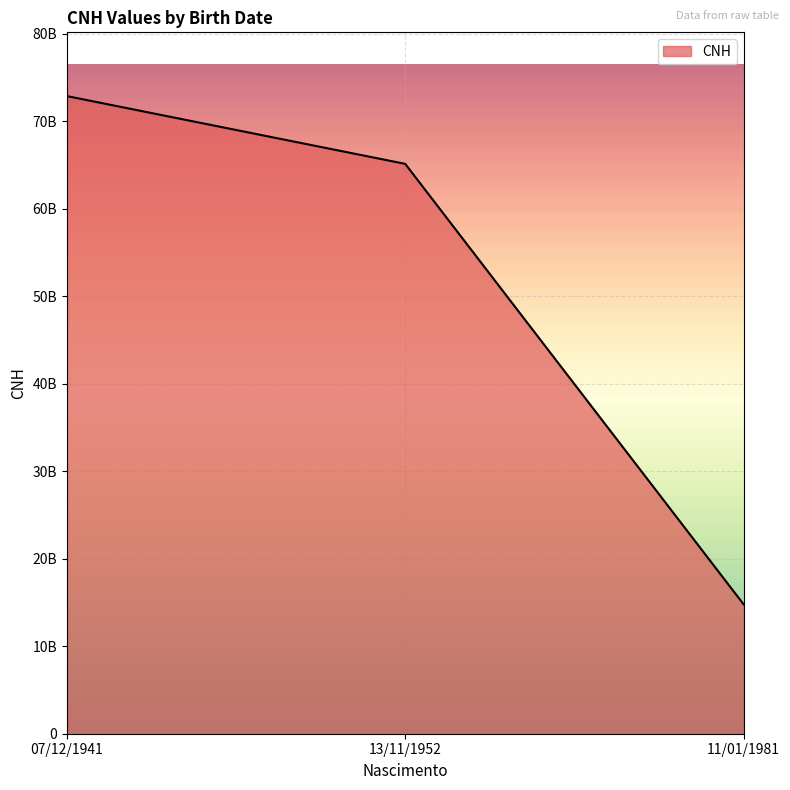

List the labels in order of value, smallest first.

11/01/1981, 13/11/1952, 07/12/1941